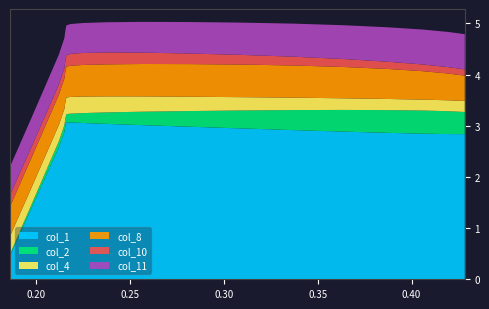

Reading left to right, what are all the values shown in this chart?

col_1: 0=0.5	1=1.3	2=2.1	3=2.6	4=2.9	5=3.0	6=3.1	7=3.1	8=3.1	9=3.0	10=3.0	11=3.0	12=2.9	13=2.9	14=2.9	15=2.9	16=2.8	17=2.8	18=2.8
col_2: 0=0.0	1=0.1	2=0.1	3=0.1	4=0.1	5=0.1	6=0.2	7=0.2	8=0.2	9=0.2	10=0.3	11=0.3	12=0.3	13=0.4	14=0.4	15=0.4	16=0.5	17=0.4	18=0.4
col_4: 0=0.3	1=0.3	2=0.3	3=0.3	4=0.3	5=0.3	6=0.3	7=0.3	8=0.3	9=0.3	10=0.3	11=0.3	12=0.3	13=0.2	14=0.2	15=0.2	16=0.2	17=0.2	18=0.2
col_8: 0=0.6	1=0.6	2=0.6	3=0.6	4=0.6	5=0.6	6=0.6	7=0.6	8=0.6	9=0.6	10=0.6	11=0.6	12=0.6	13=0.6	14=0.6	15=0.6	16=0.6	17=0.5	18=0.5
col_10: 0=0.2	1=0.2	2=0.2	3=0.2	4=0.2	5=0.2	6=0.2	7=0.2	8=0.2	9=0.2	10=0.2	11=0.2	12=0.2	13=0.2	14=0.2	15=0.1	16=0.1	17=0.1	18=0.1
col_11: 0=0.6	1=0.6	2=0.6	3=0.6	4=0.6	5=0.6	6=0.6	7=0.6	8=0.6	9=0.6	10=0.6	11=0.6	12=0.6	13=0.6	14=0.7	15=0.7	16=0.7	17=0.7	18=0.7